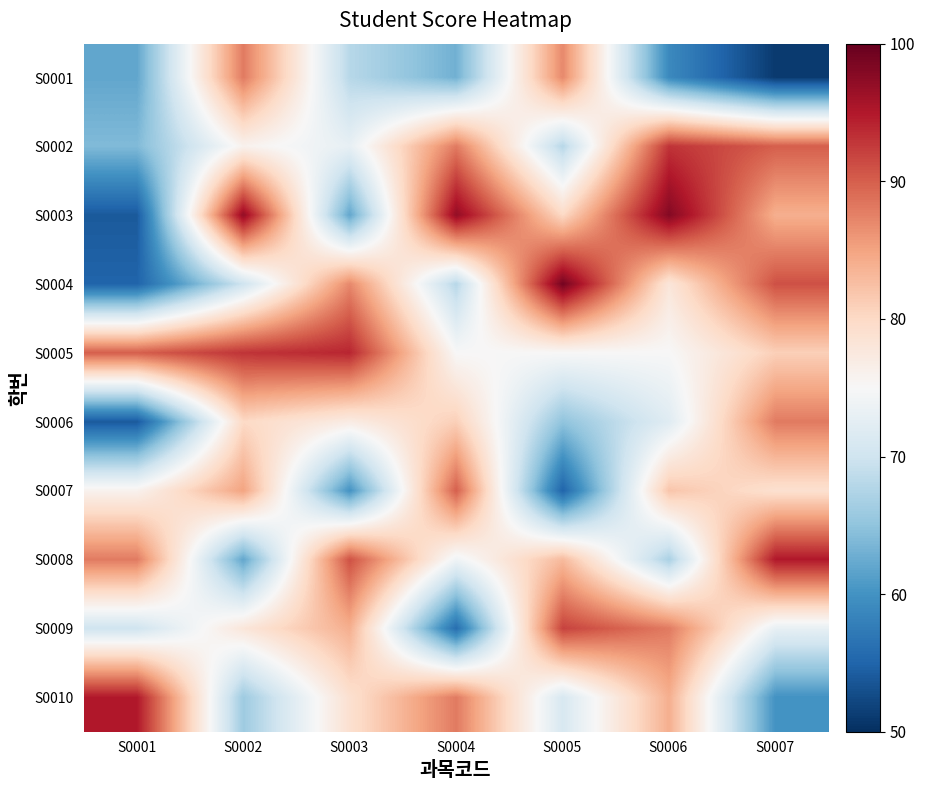

How many categories are shown in the chart?

7